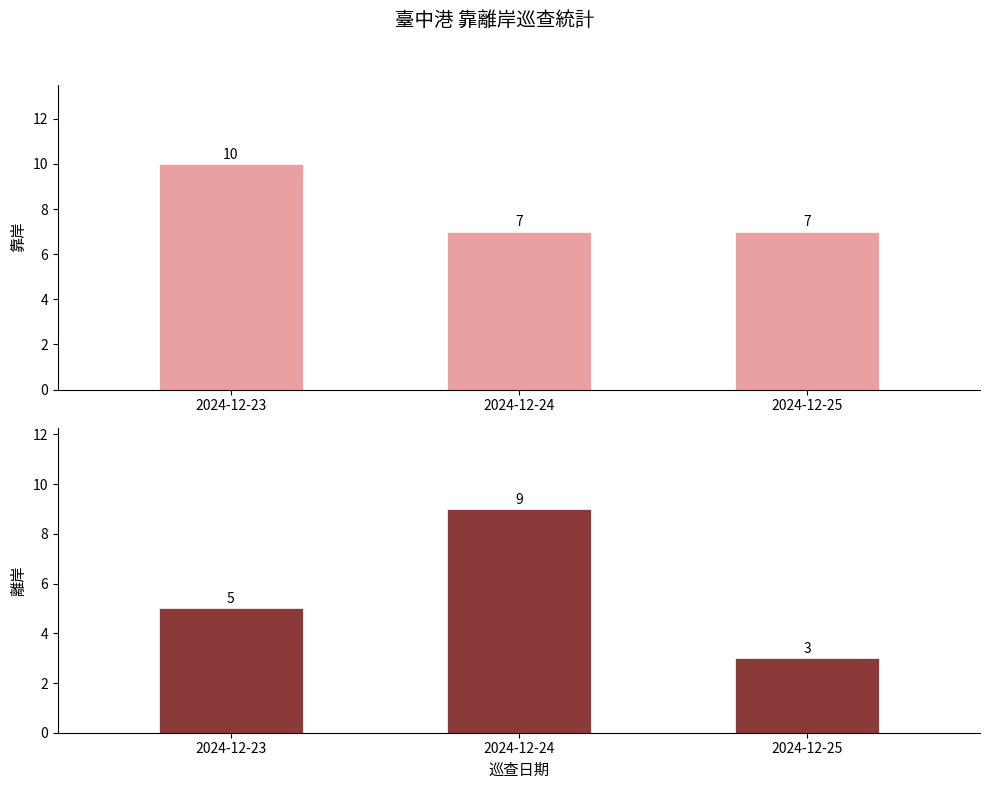

List the series in order of their peak value, highest first.

靠岸, 離岸